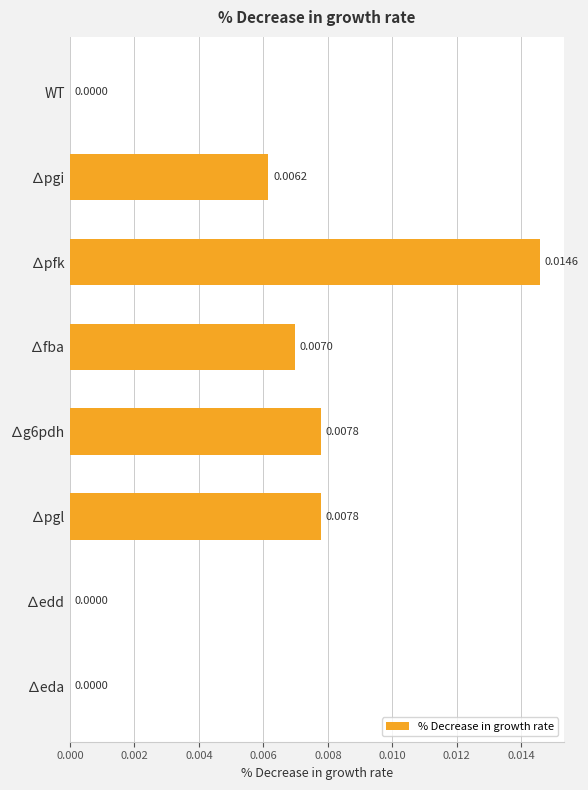

Are the bars horizontal?

Yes